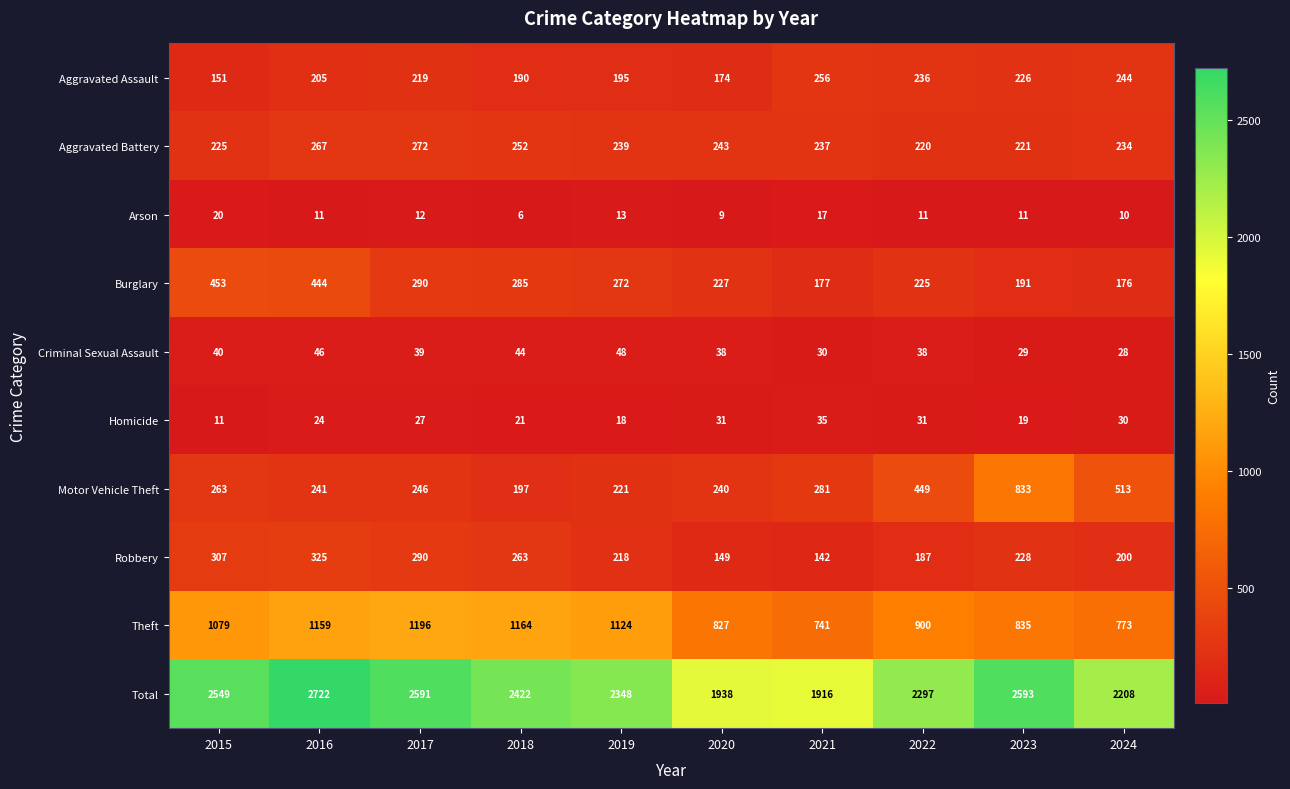

Which series has the largest total across all categories?

Total